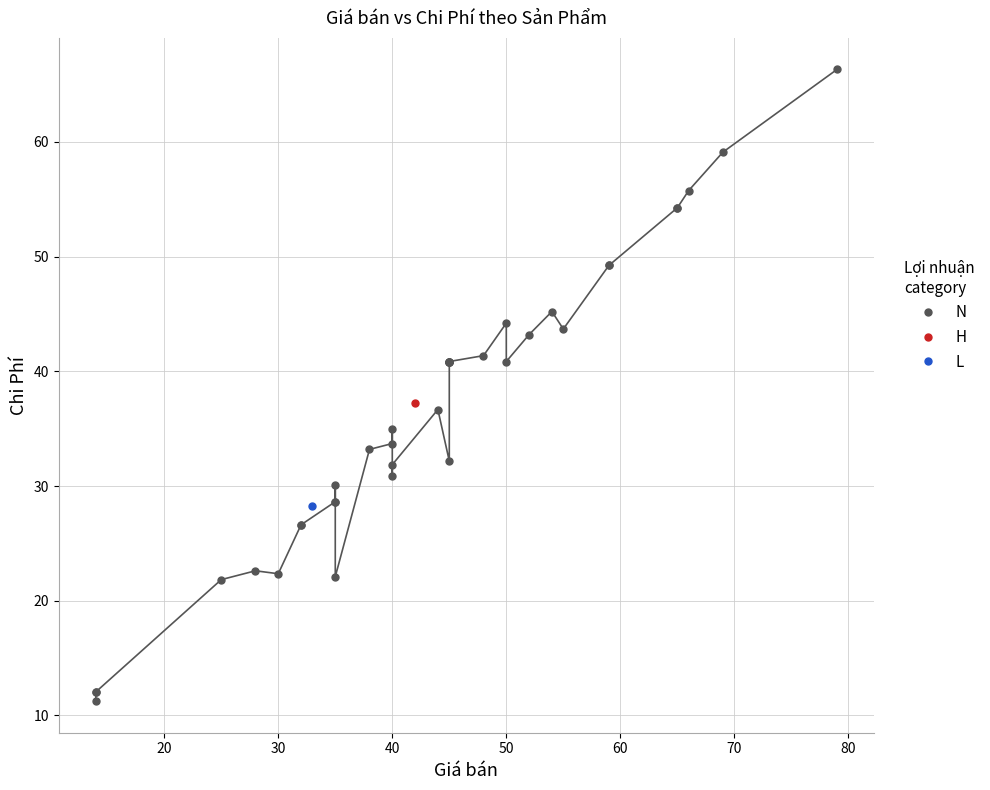

What are all the series names shown in the legend?

N, H, L